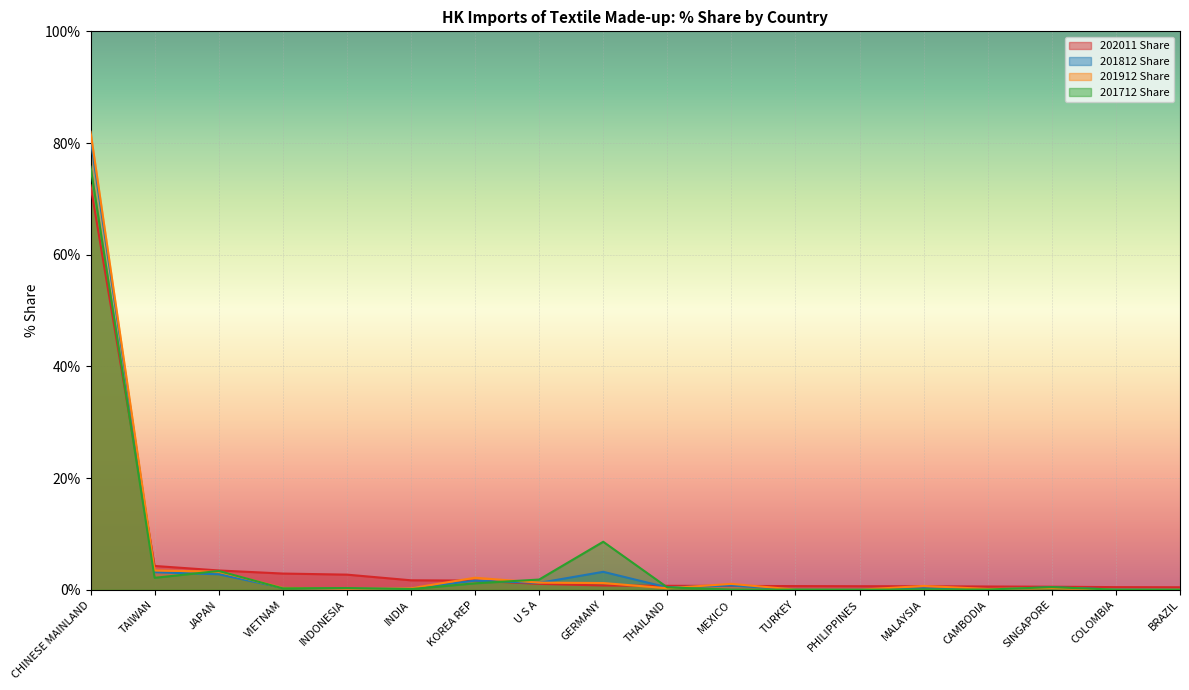

Between INDIA and INDONESIA, which is larger?

INDONESIA